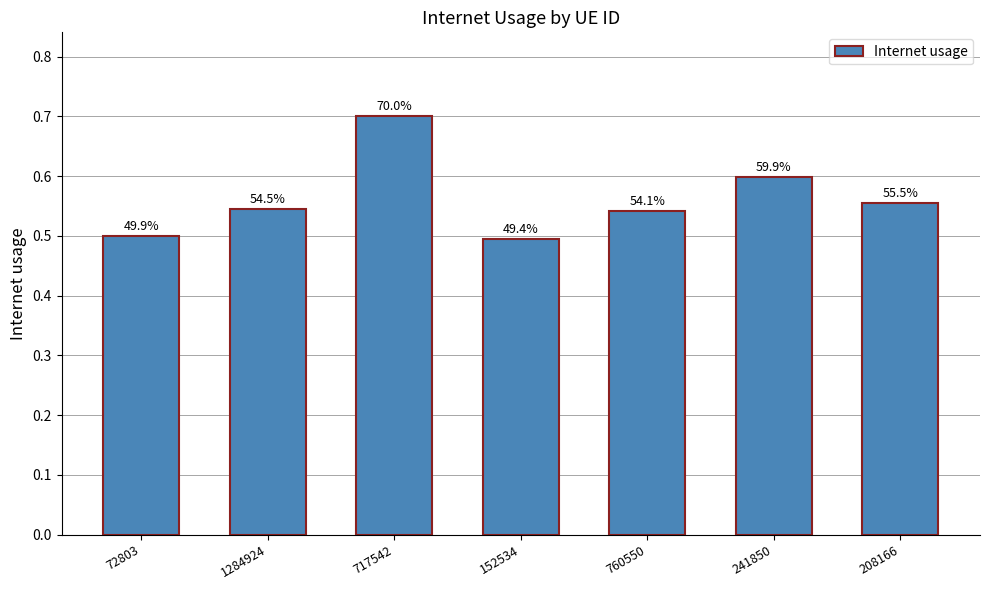

What is the difference between the maximum and minimum values?

0.2